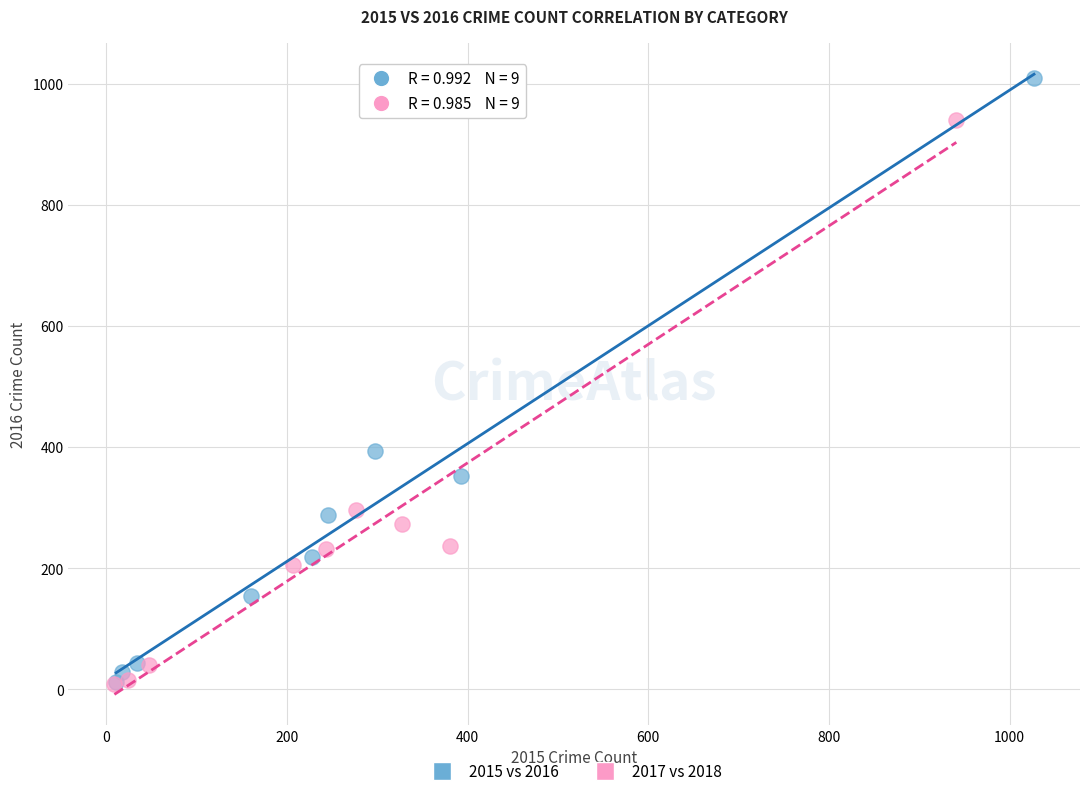

Which series contains the highest Y value?

2015 vs 2016